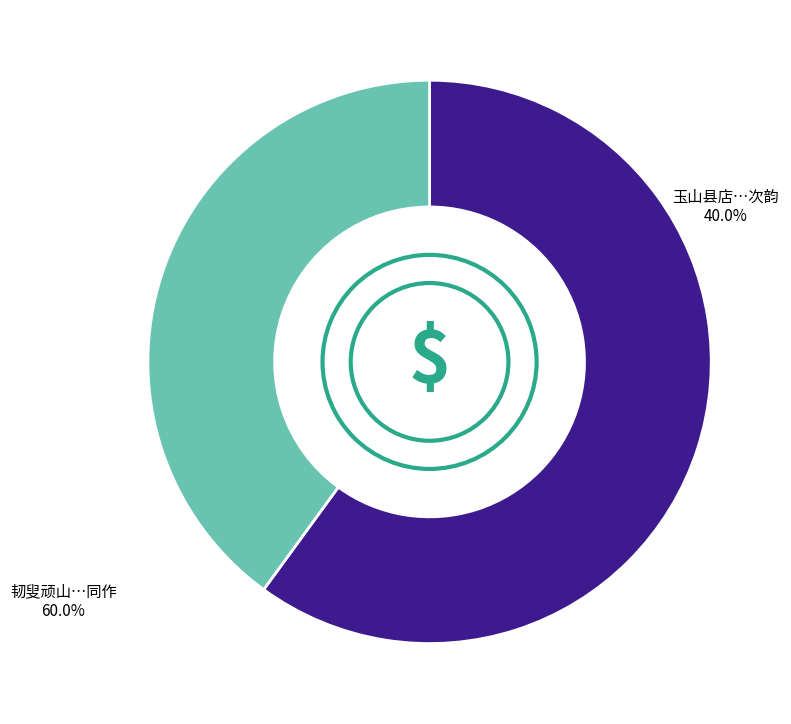

How many segments does this pie chart have?

2